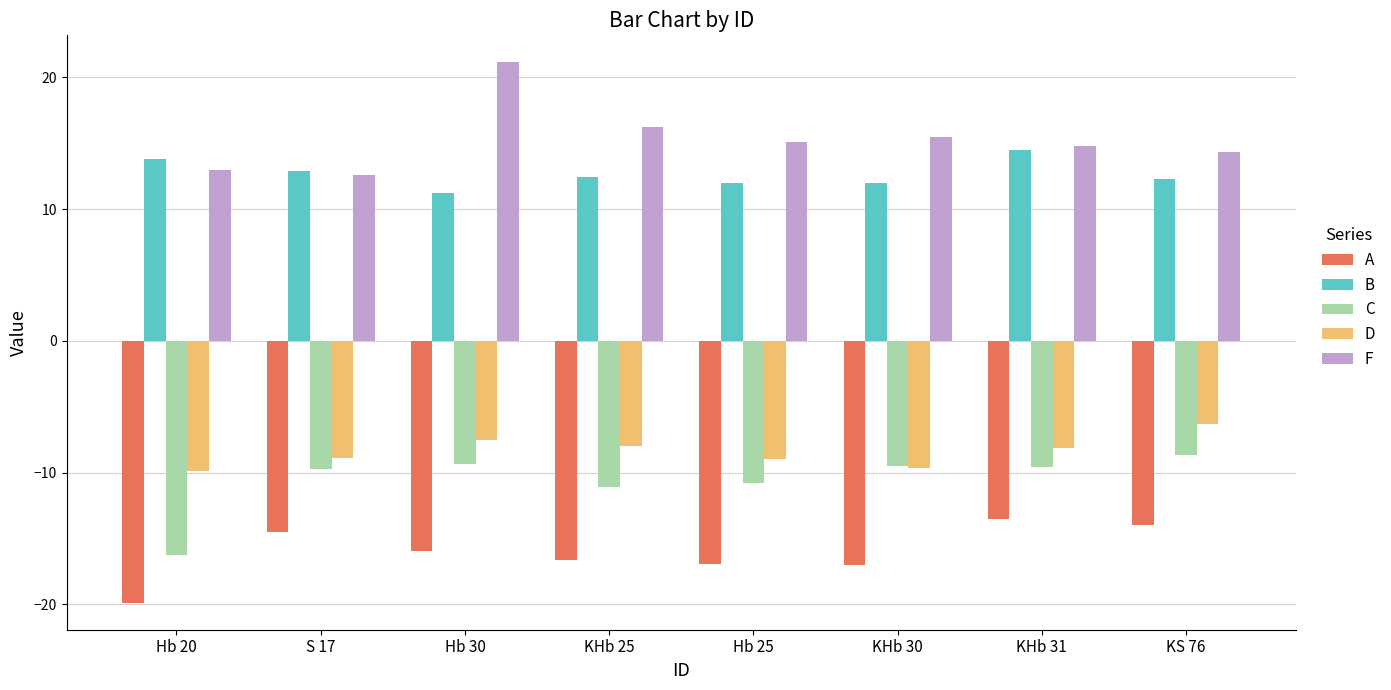

Read the B value at Hb 30.

11.2